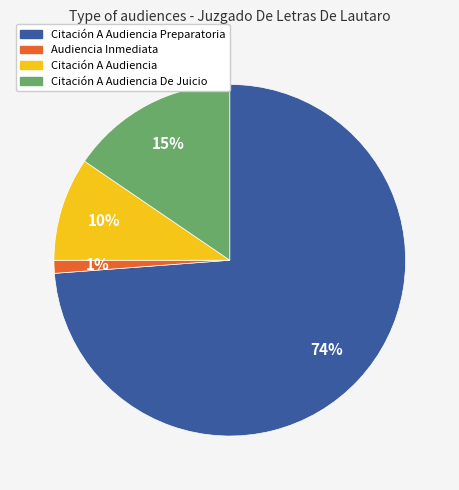

To the nearest percent, what is the difference between the largest and smallest slice percentages?

73%